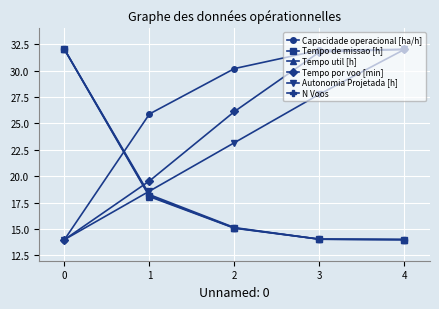

True or false: Autonomia Projetada [h] has more than 2 points higher than both neighbors.

False